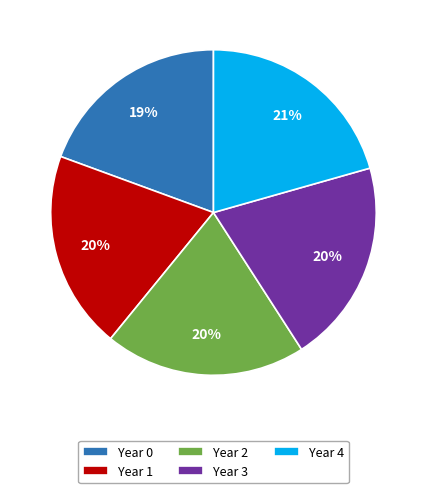

What is the ratio of the value at Year 1 to the value at Year 2?

1.0